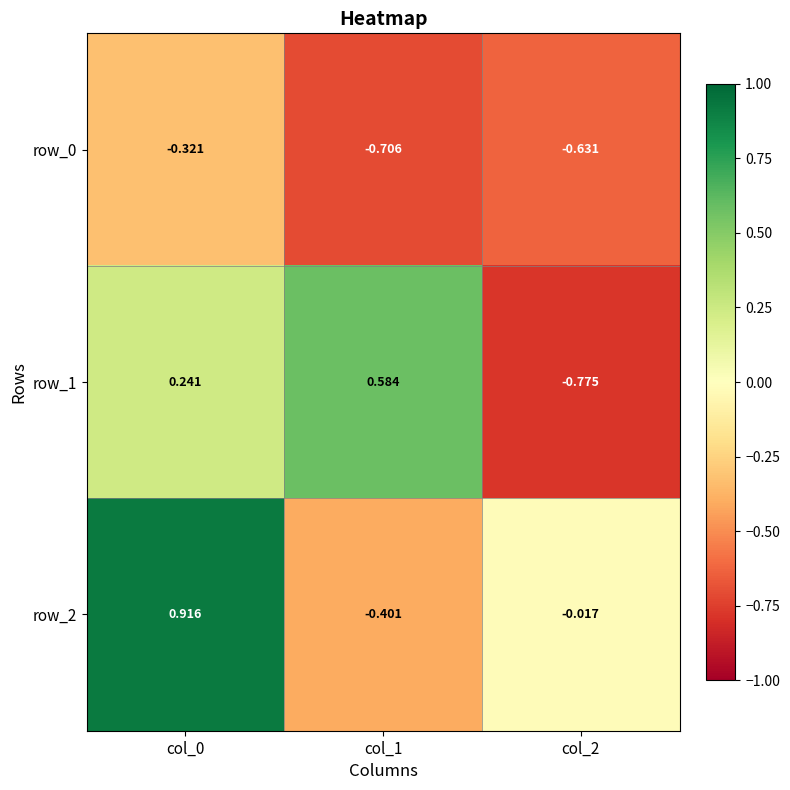

Read the row_0 value at col_0.

-0.3